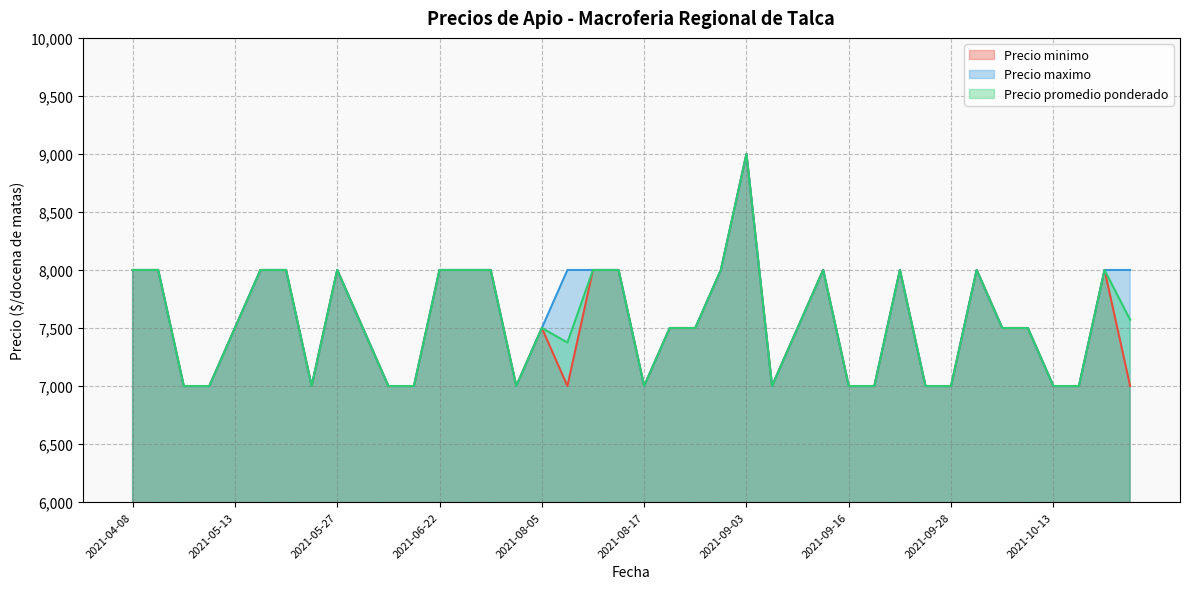

Rank the series by their average value, from highest to lowest.

Precio maximo, Precio promedio ponderado, Precio minimo